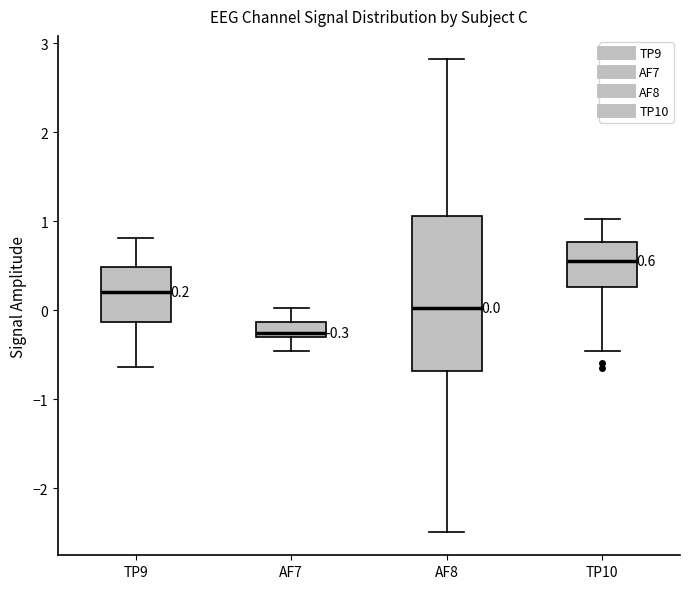

Which box is the tallest, from its lower edge to its upper edge?

AF8